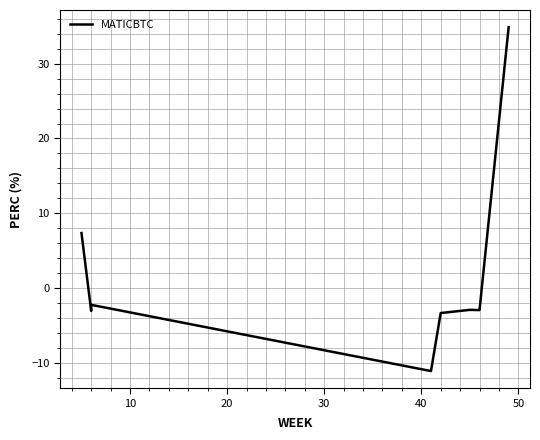

What is the sum of the values at 20 and 50?

-5.2